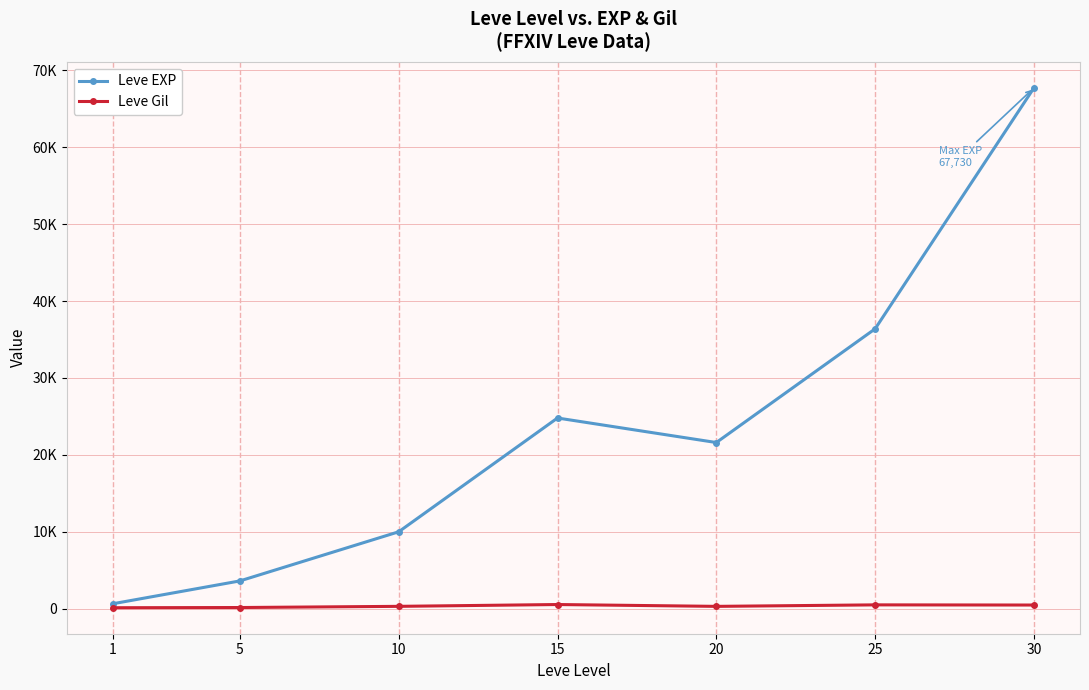

What are all the series names shown in the legend?

Leve EXP, Leve Gil